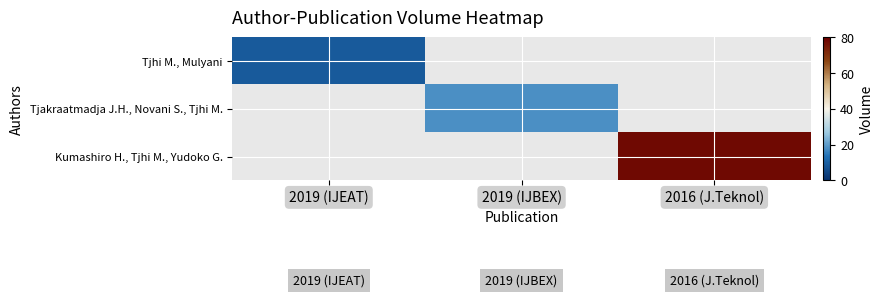

At how many categories does at least one series exceed 65?

1